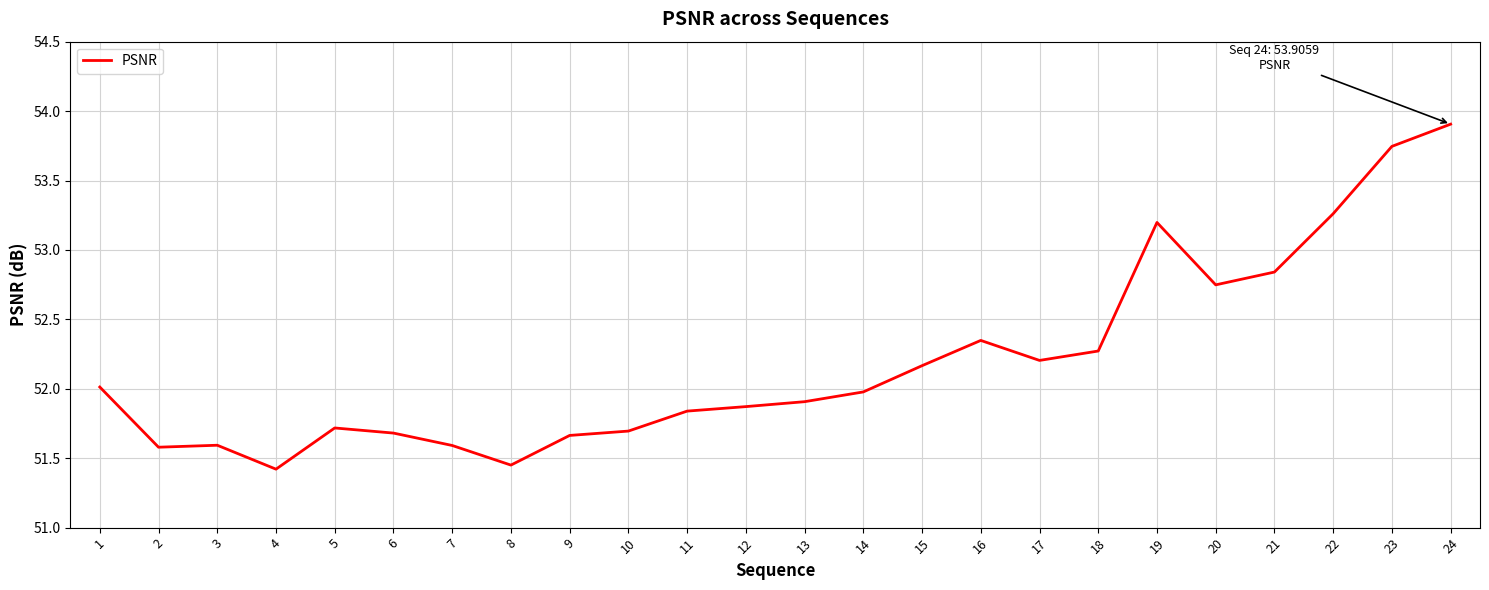

Is it true that the value at 2 is 33.5?

False